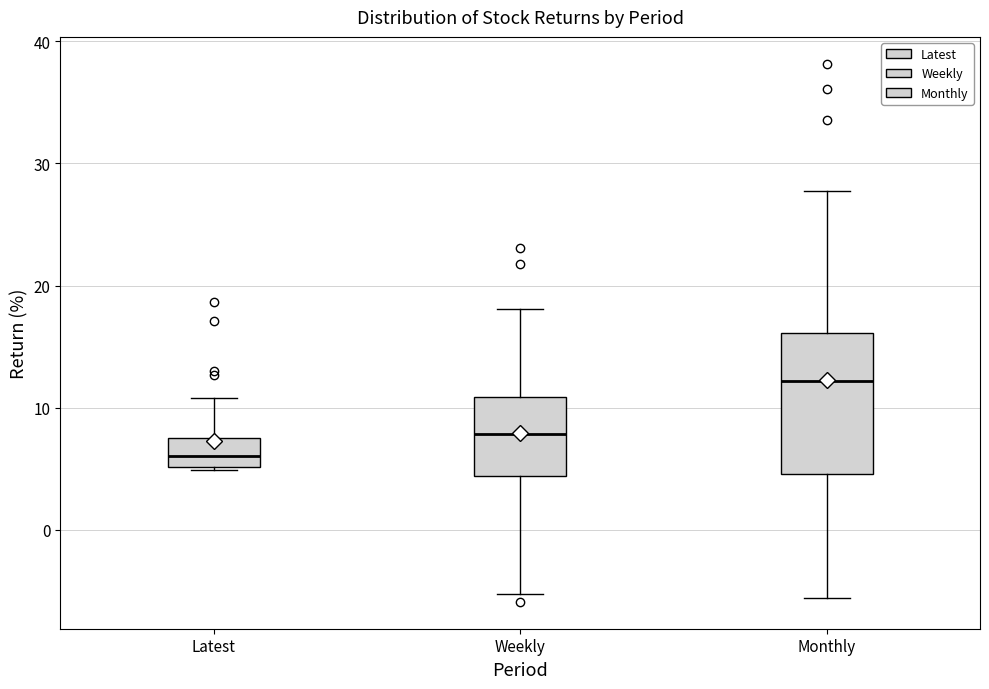

Where does the upper whisker of the box for Monthly end on the y-axis? The values are not printed on the chart, so give them approximately, as read against the axis.

28